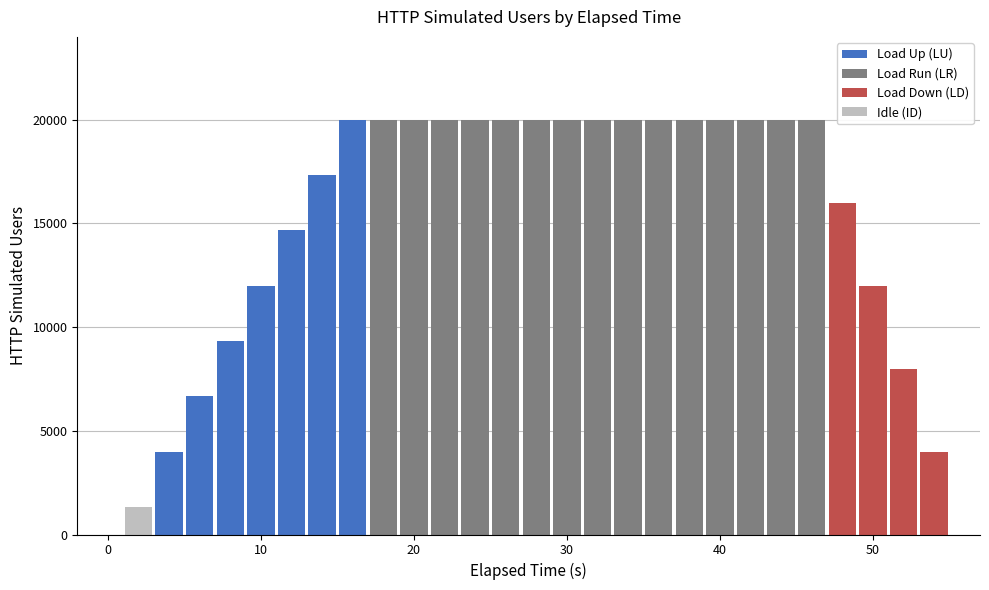

Which category has the highest value across all series?

16